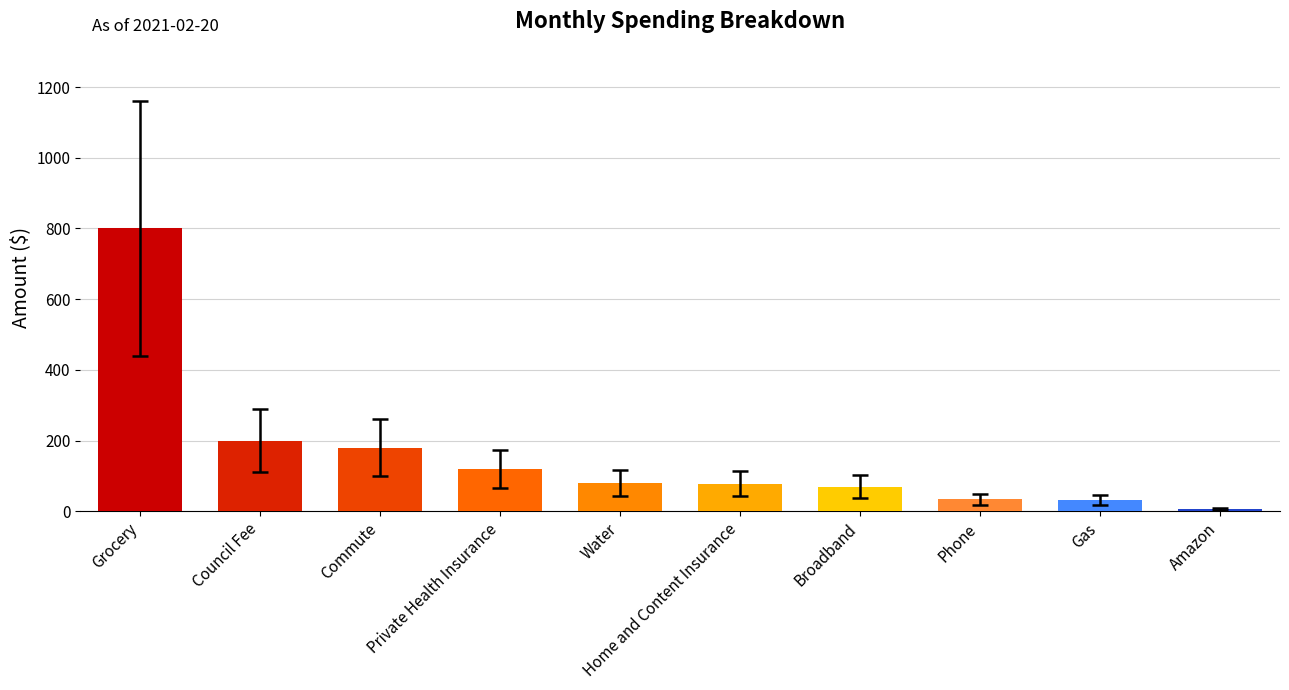

At which category does the chart reach its peak across all series?

Grocery